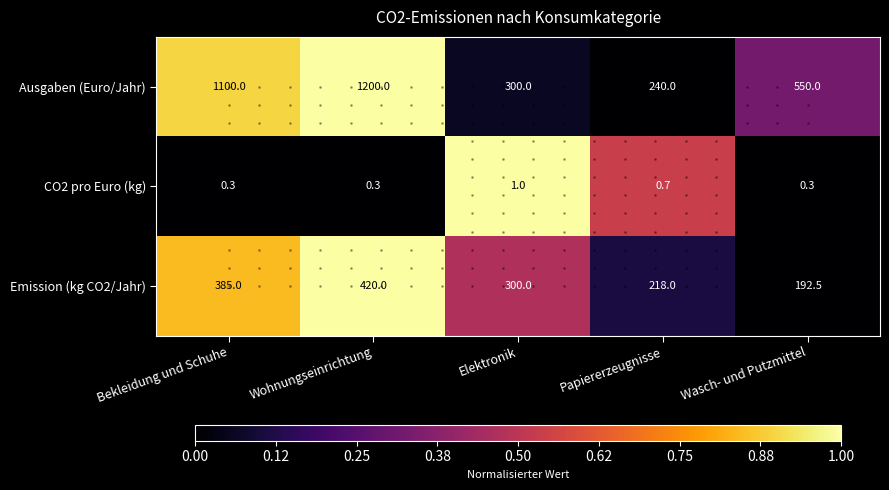

What is the difference between the Emission (kg CO2/Jahr) values at Elektronik and Wasch- und Putzmittel?

107.5